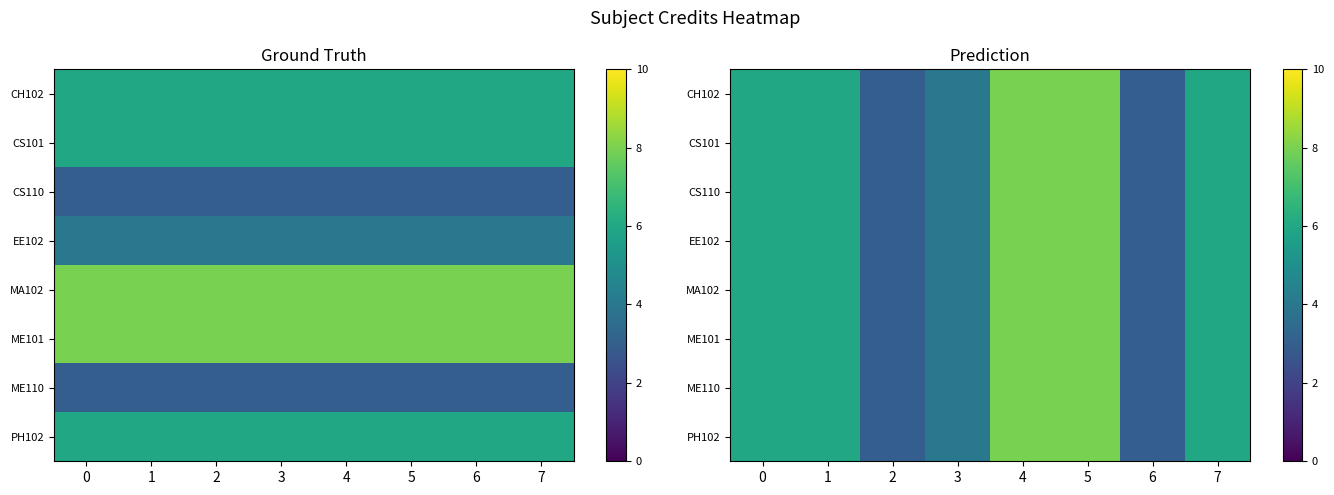

Is the value of CH102 at 1 greater than the value of MA102 at 5?

No